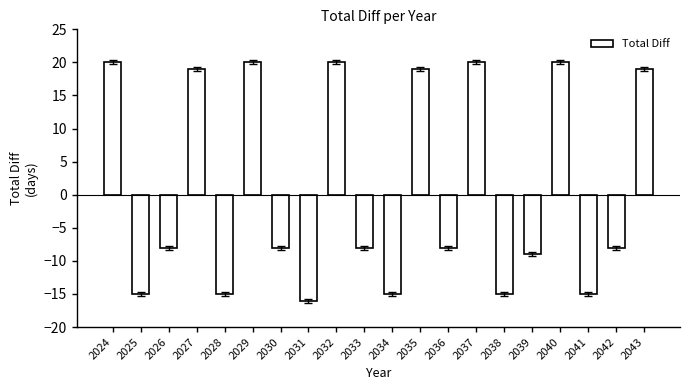

What is the value of the 6th bar from the left?

20